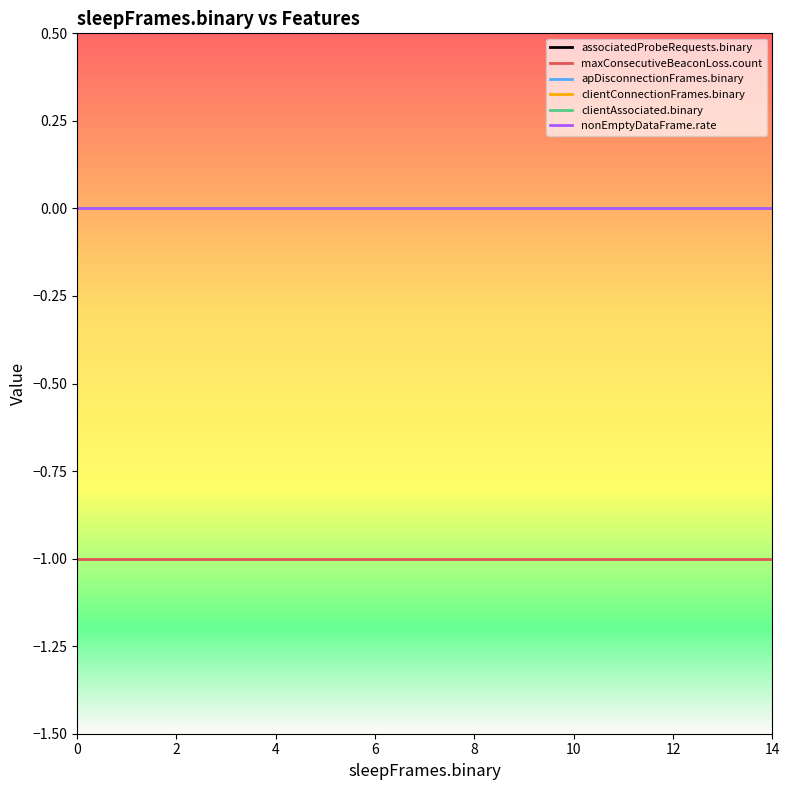

What is the label of the 7th point from the left?

6